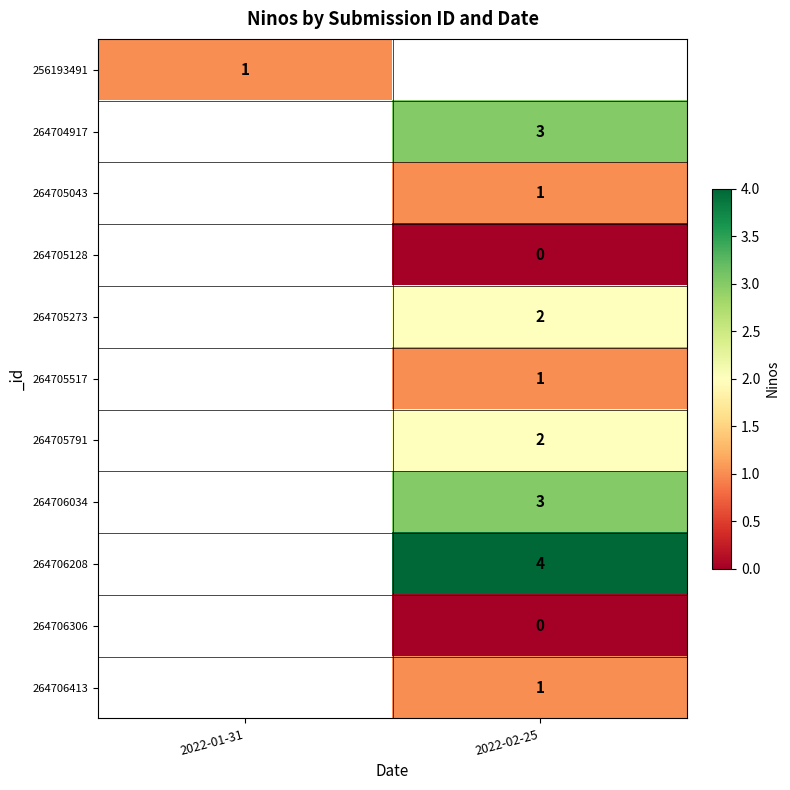

True or false: 264706413 has a value of 1 at 2022-02-25.

True